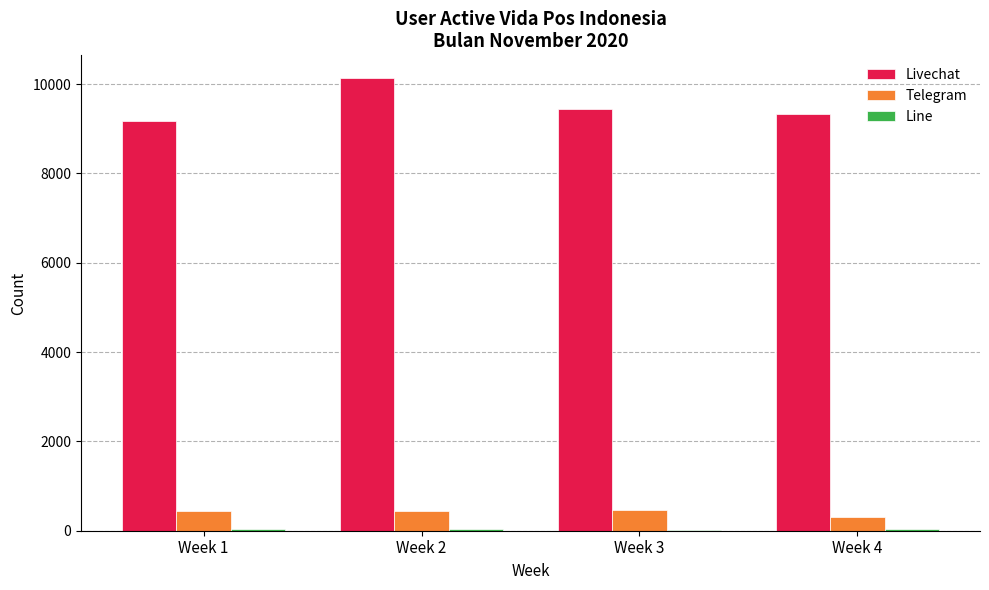

At which category is the sum across all series the highest?

Week 2